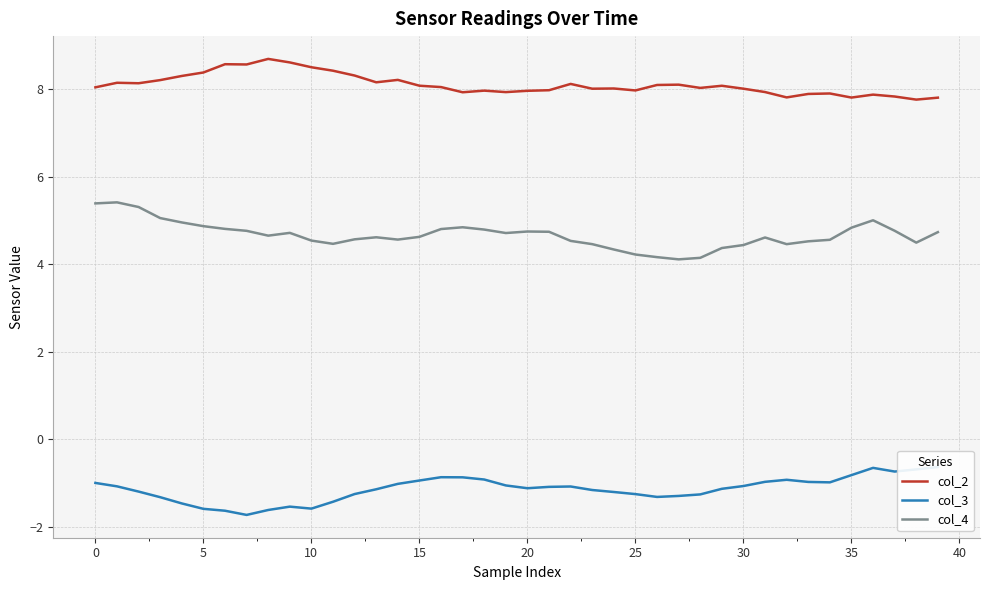

True or false: col_2 and col_4 cross at least once.

False